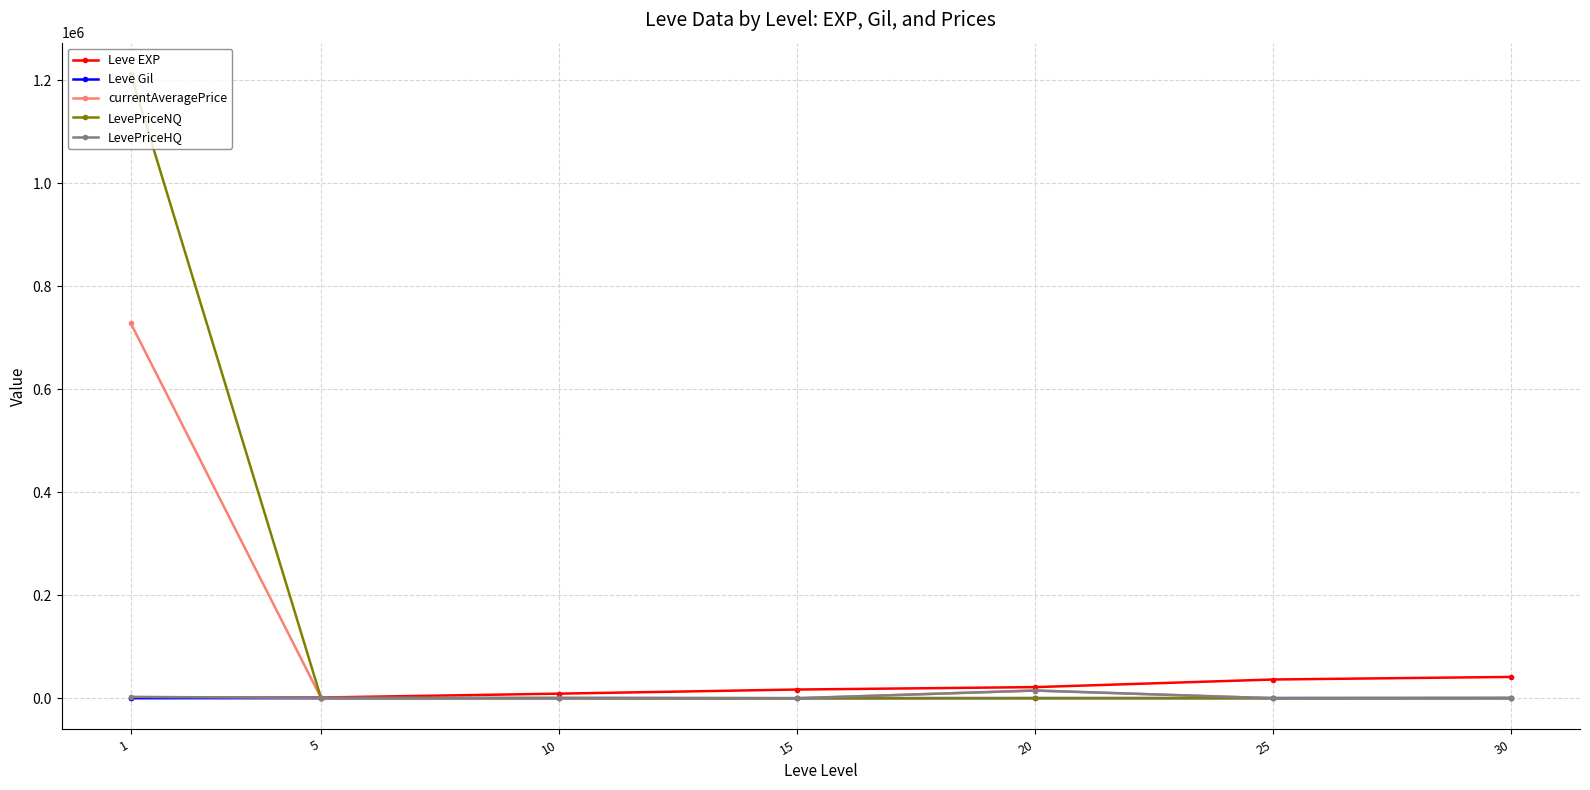

What is the difference between the highest and lowest values at 10?

8930.0